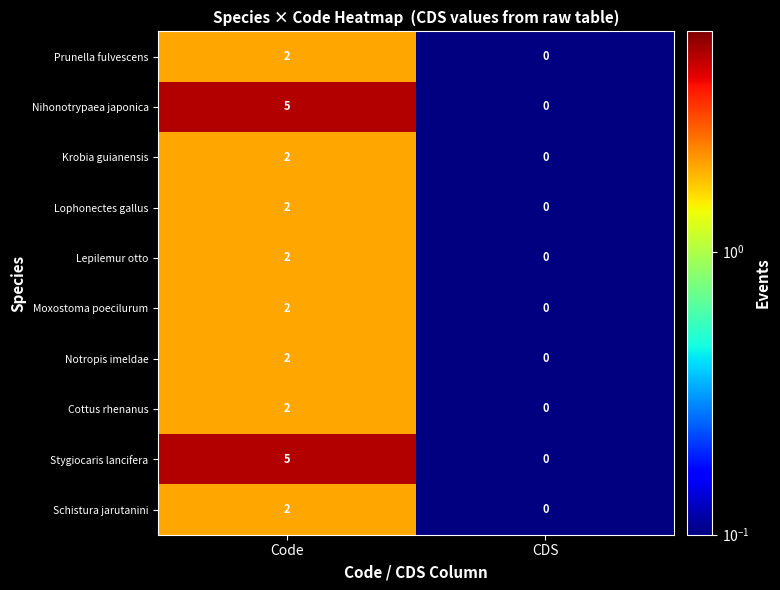

True or false: Nihonotrypaea japonica has a value of 0 at CDS.

True